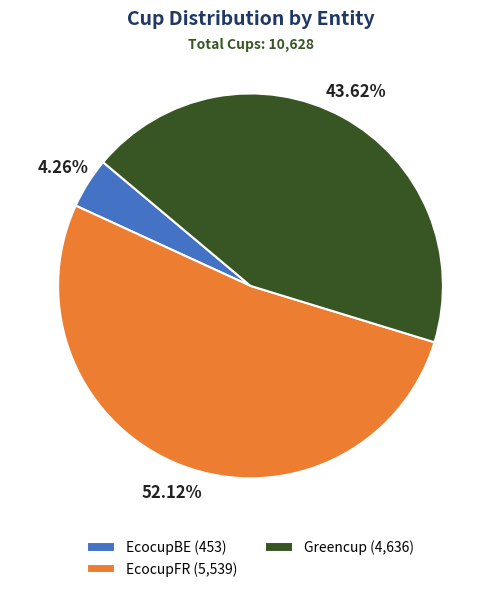

Rank the categories by value from highest to lowest.

EcocupFR, Greencup, EcocupBE